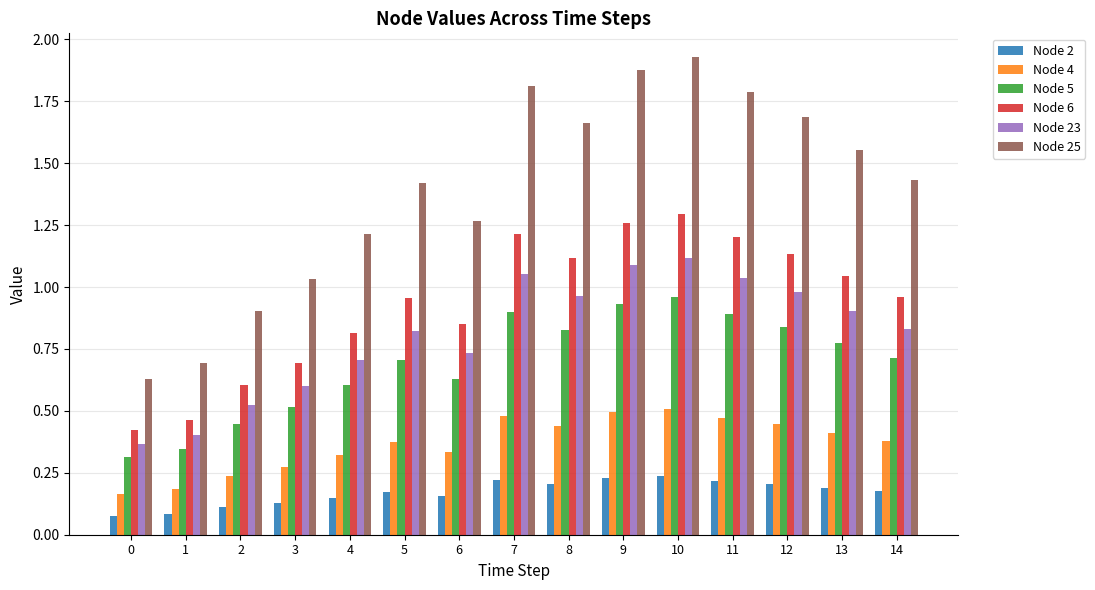

Is the value of Node 23 at 9 greater than the value of Node 25 at 14?

No